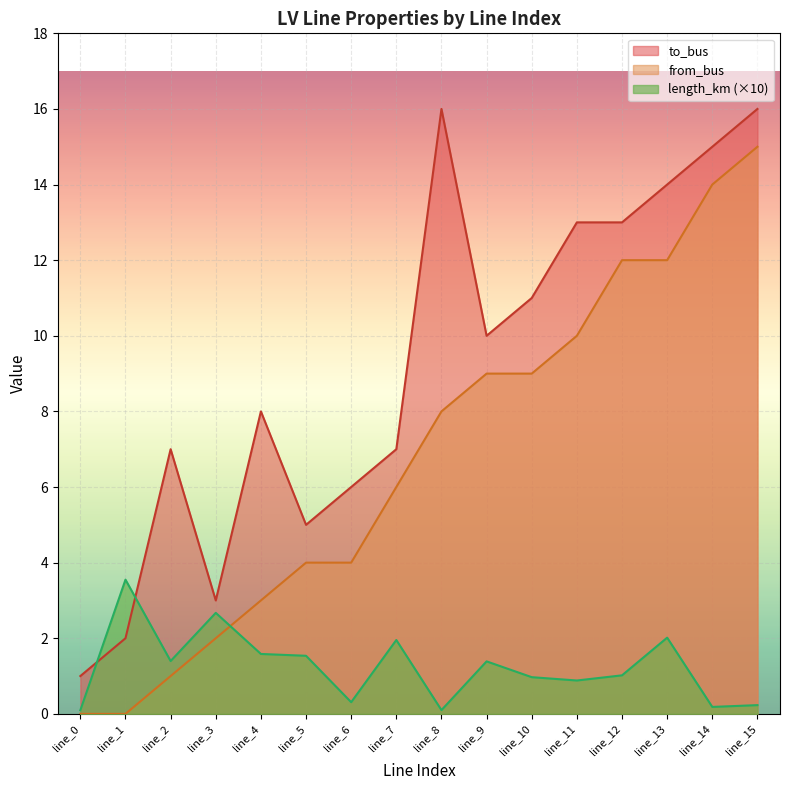

What is the difference between the highest and lowest values at line_1?

3.5